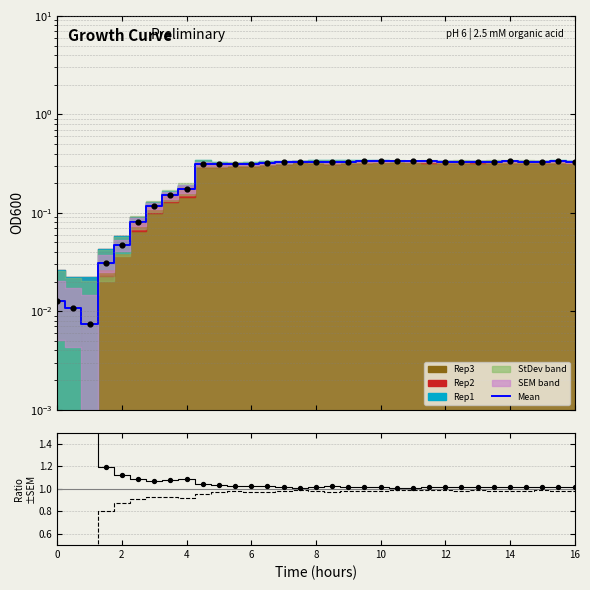

Which series reaches the minimum Y coordinate?

(Mean-SEM)/Mean